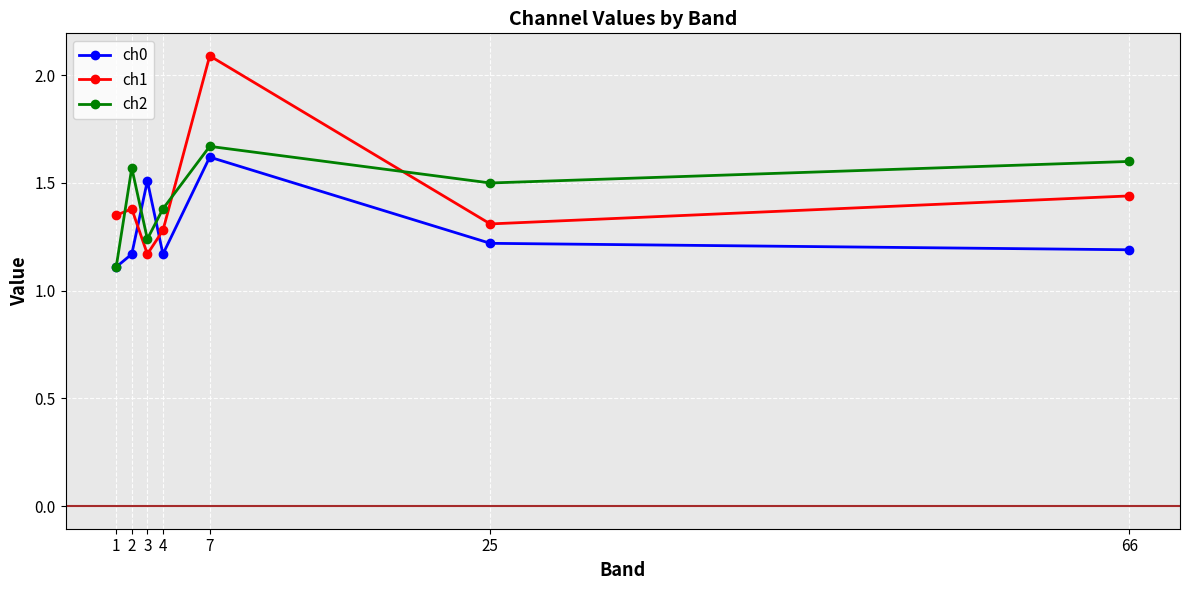

The ch2 series shows 1.6 at 2. True or false?

True